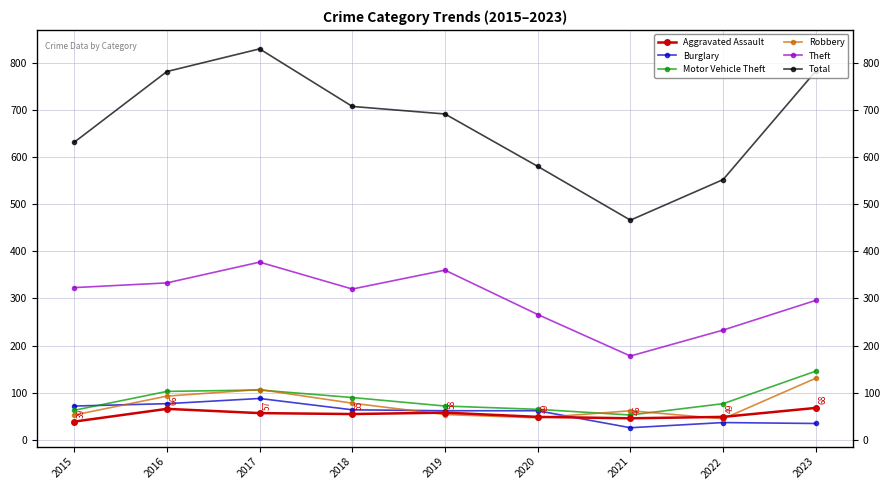

How many lines are shown in the chart?

6